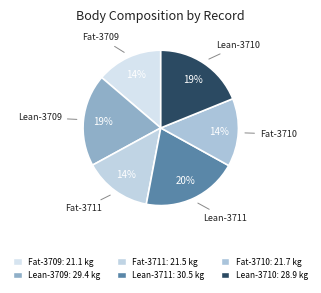

How many segments does this pie chart have?

6